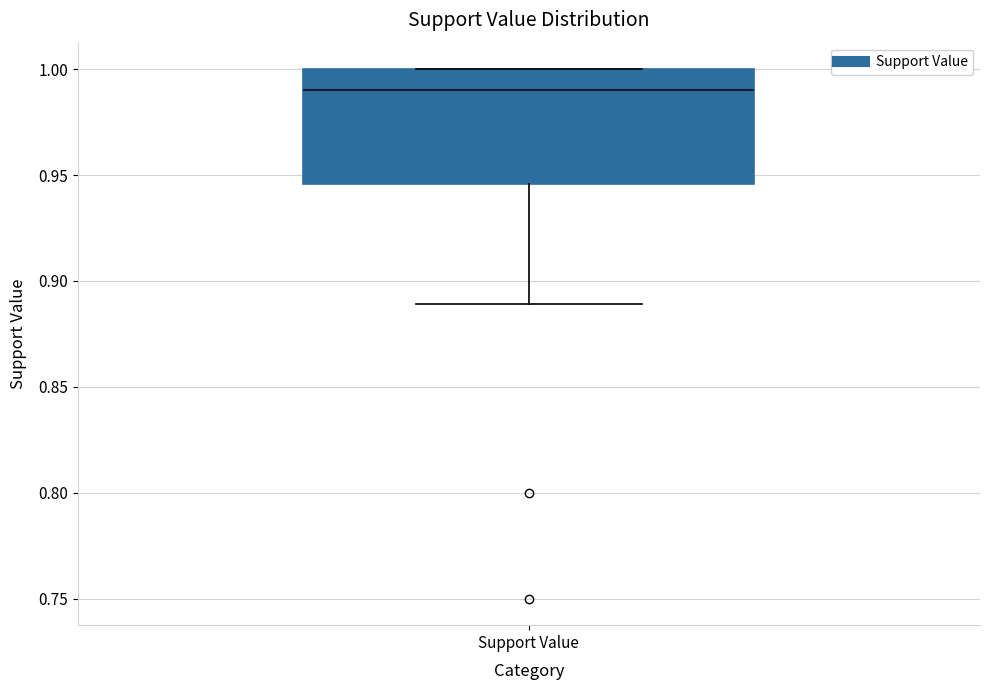

Where does the median line of the box for Support Value sit on the y-axis? The values are not printed on the chart, so give them approximately, as read against the axis.

0.990